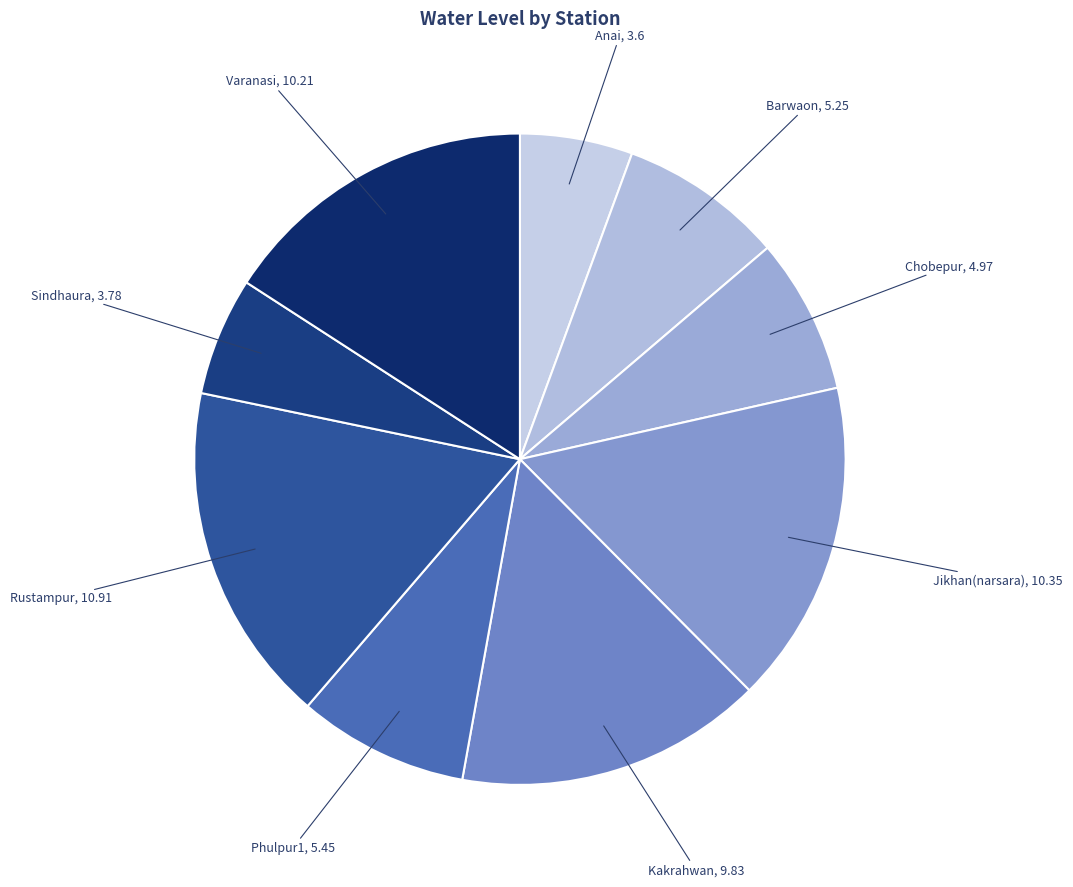

Is it true that Varanasi is 16% of the pie?

True